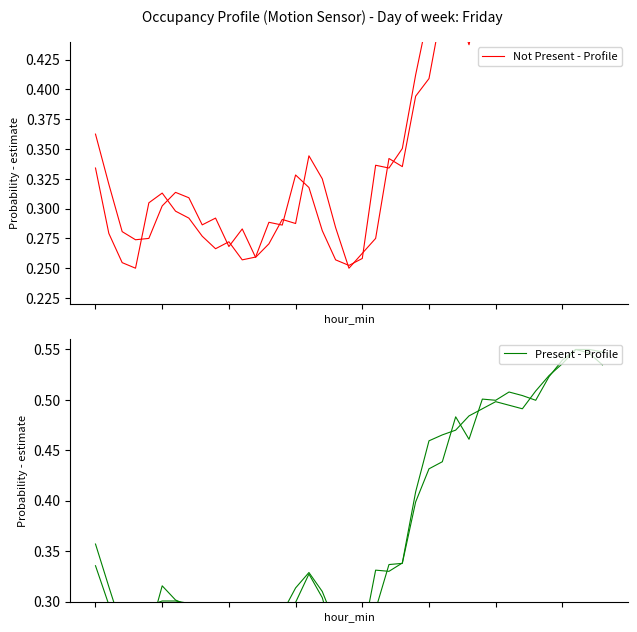

At how many categories does at least one series exceed 0?

39